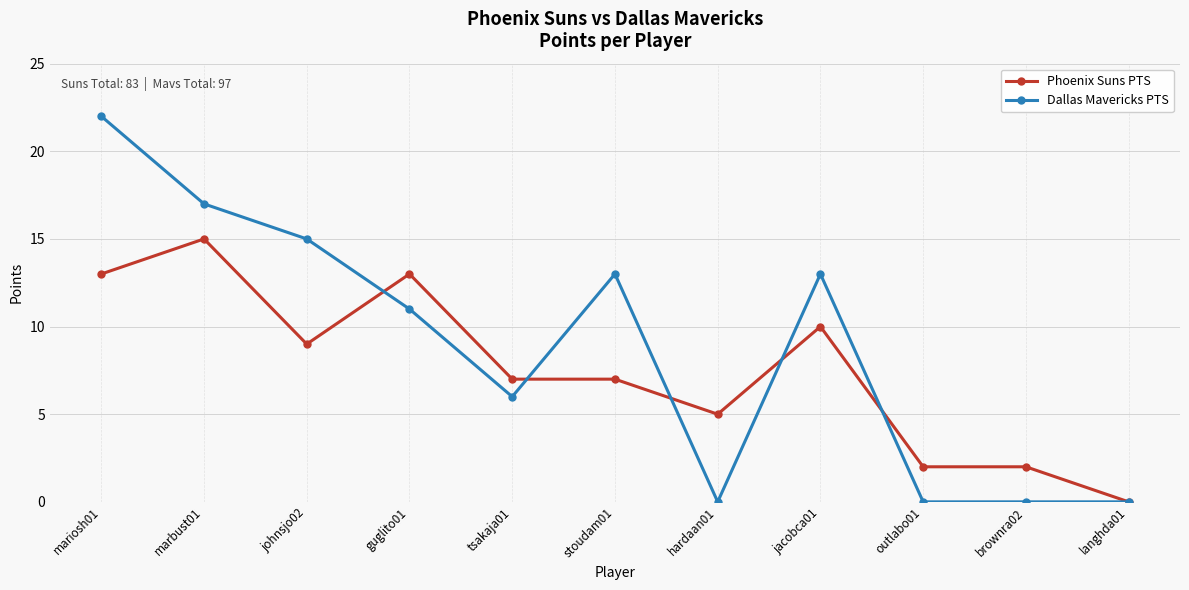

Which series changed the most between marbust01 and stoudam01?

Phoenix Suns PTS